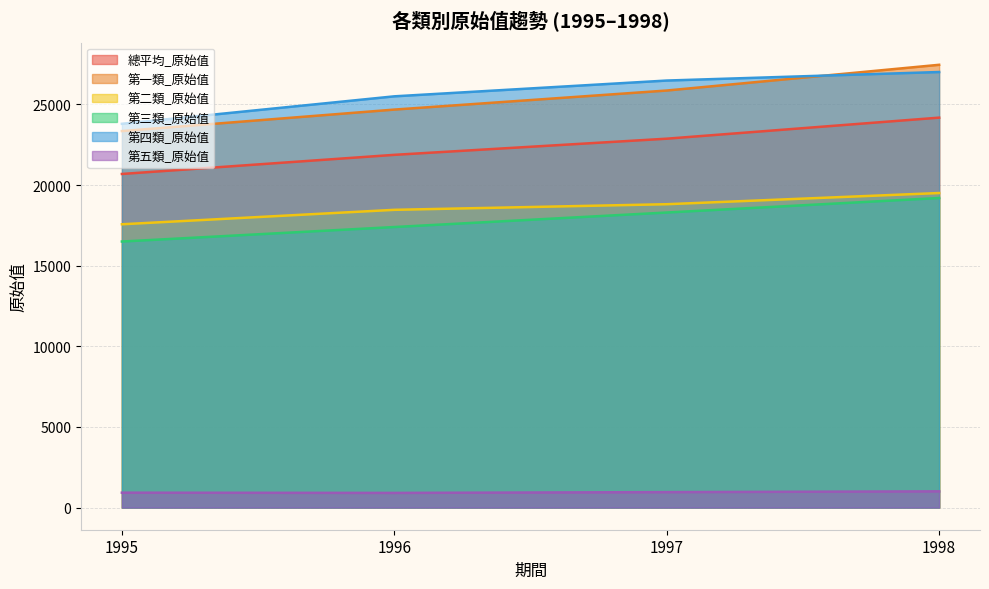

Which series has the largest total across all categories?

第四類_原始值